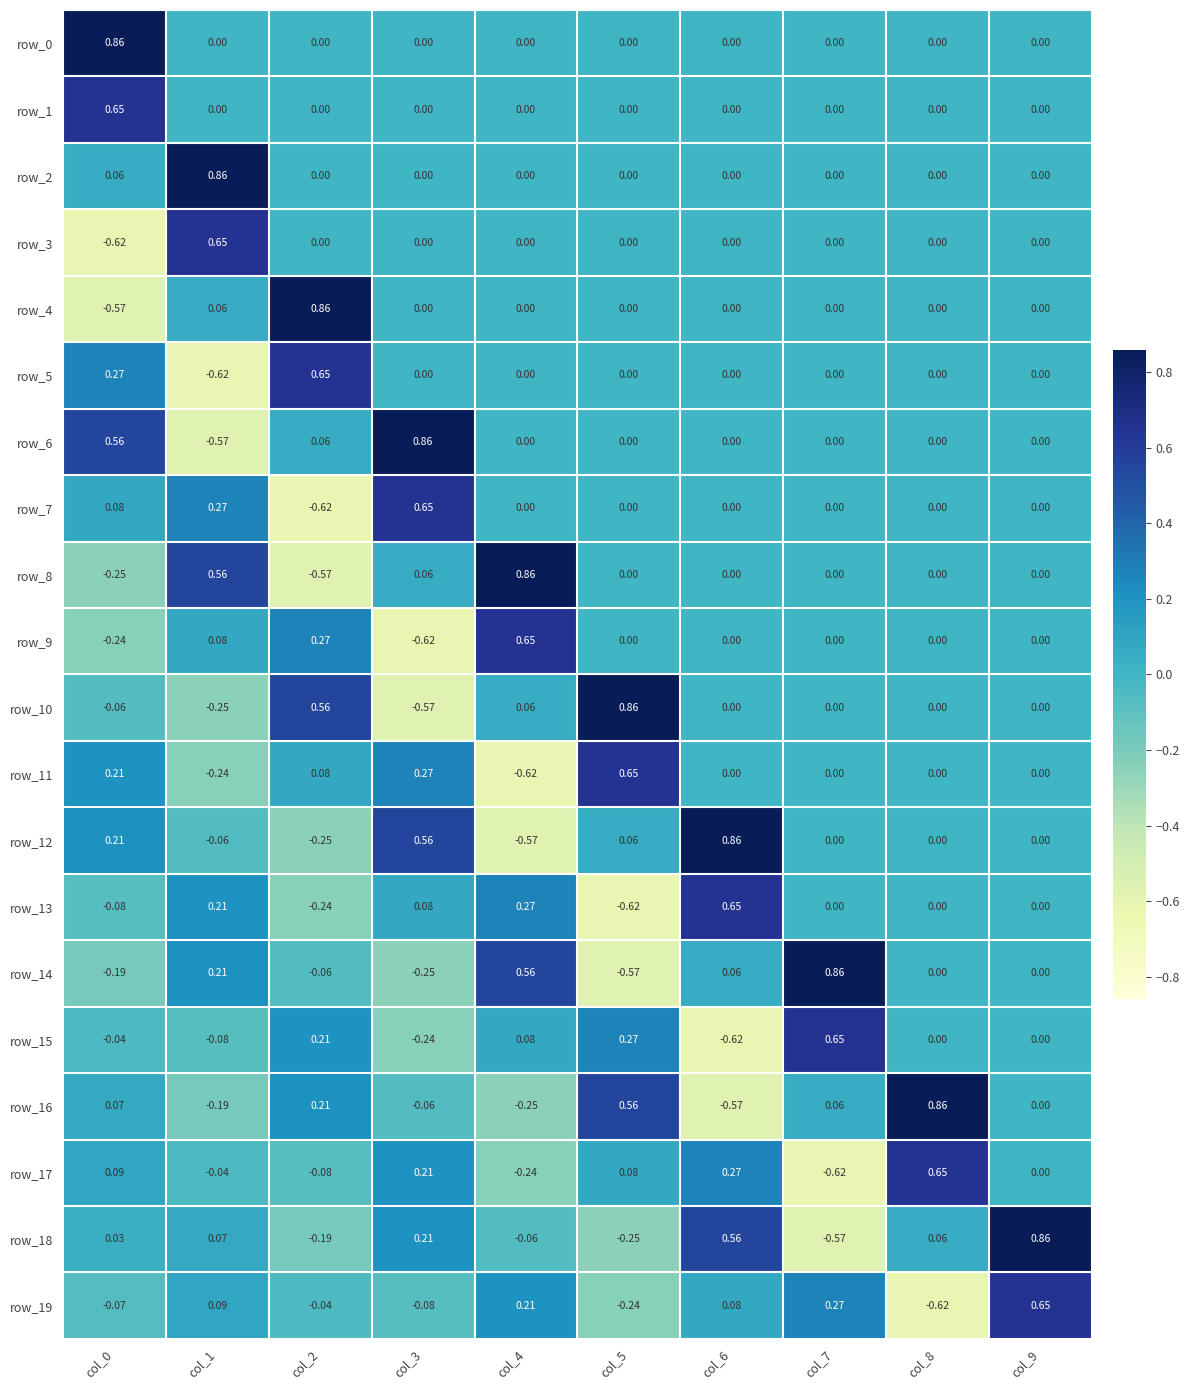

What is the spread (max minus min) of values at col_7?

1.5